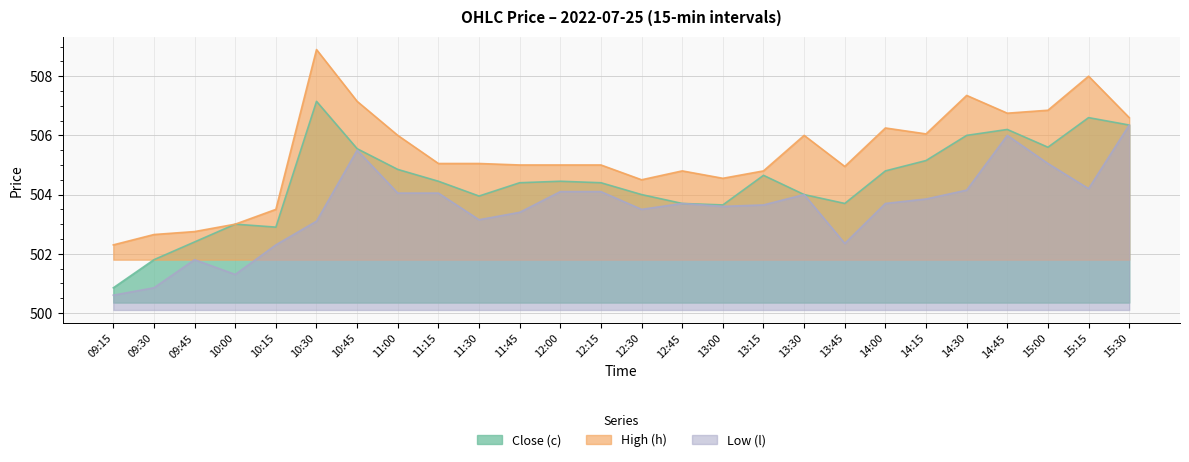

What is the spread (max minus min) of values at 15:30?

0.2